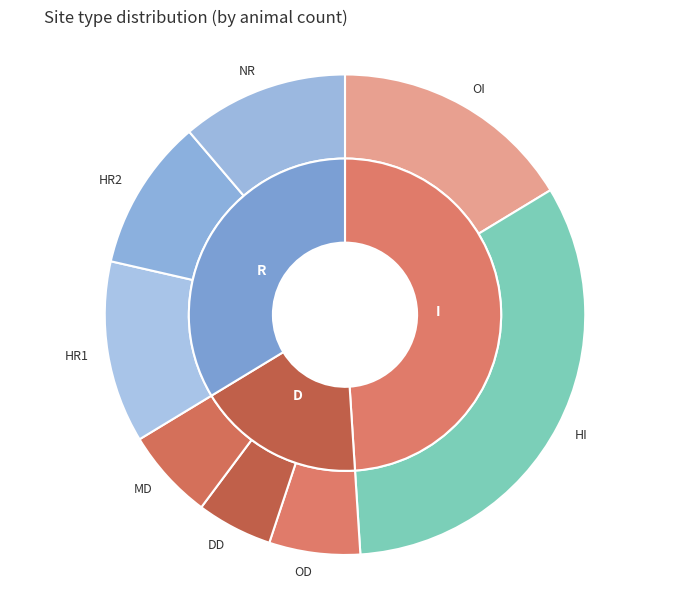

What is the largest slice in the pie chart?

I